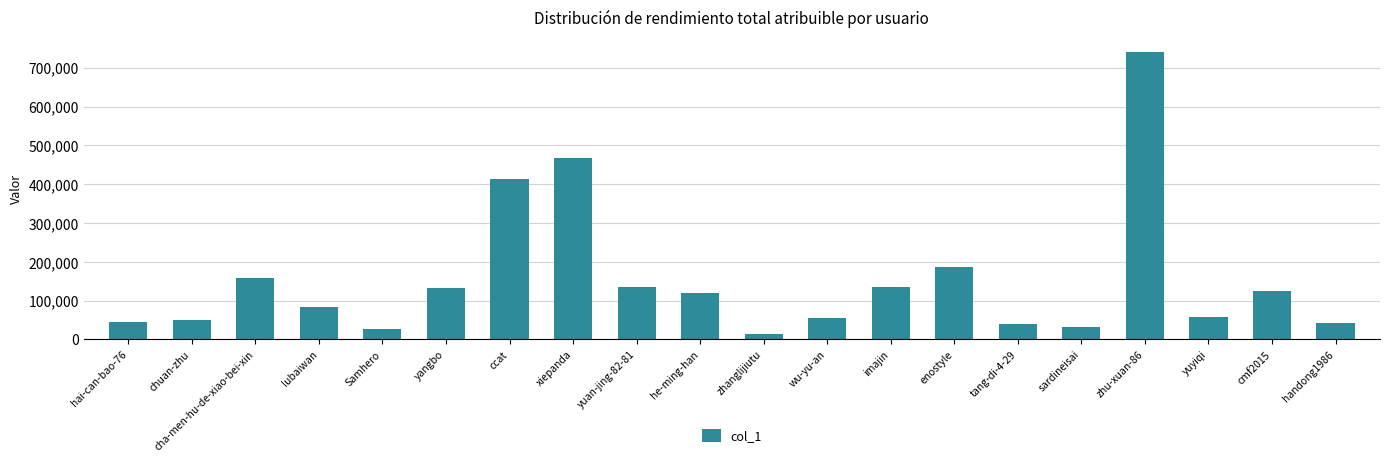

At which category does the chart reach its minimum across all series?

zhanglijiutu